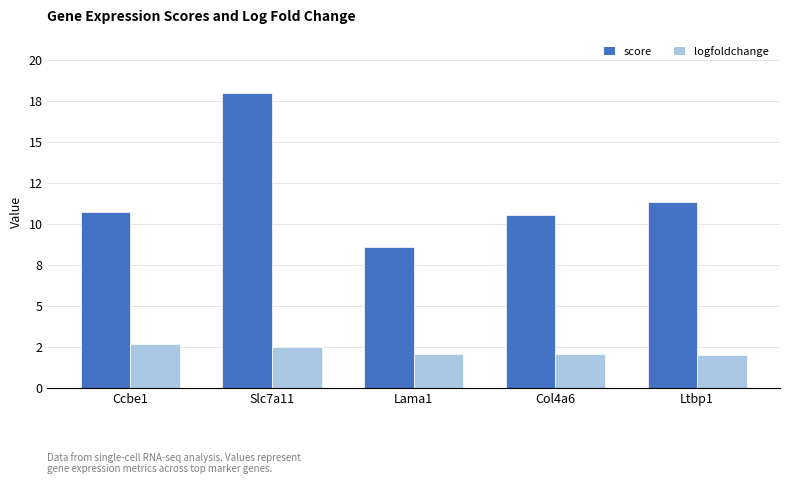

What is the label of the 5th bar from the left?

Ltbp1